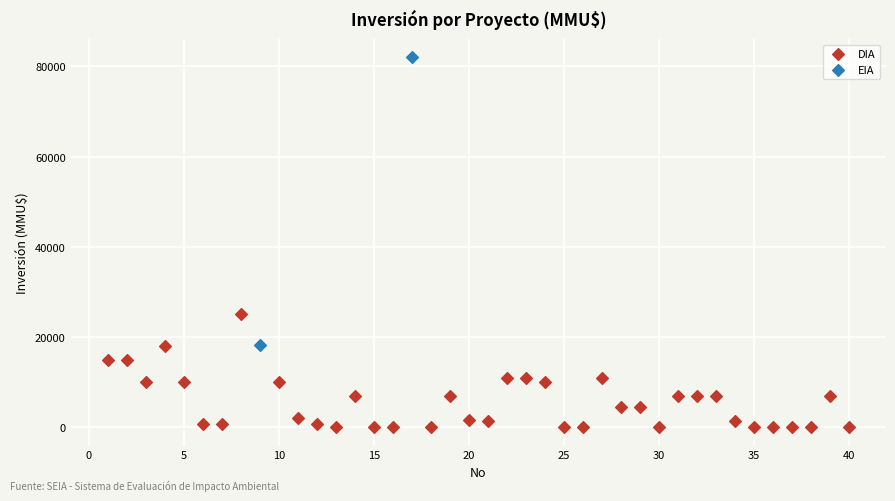

What are all the series names shown in the legend?

DIA, EIA